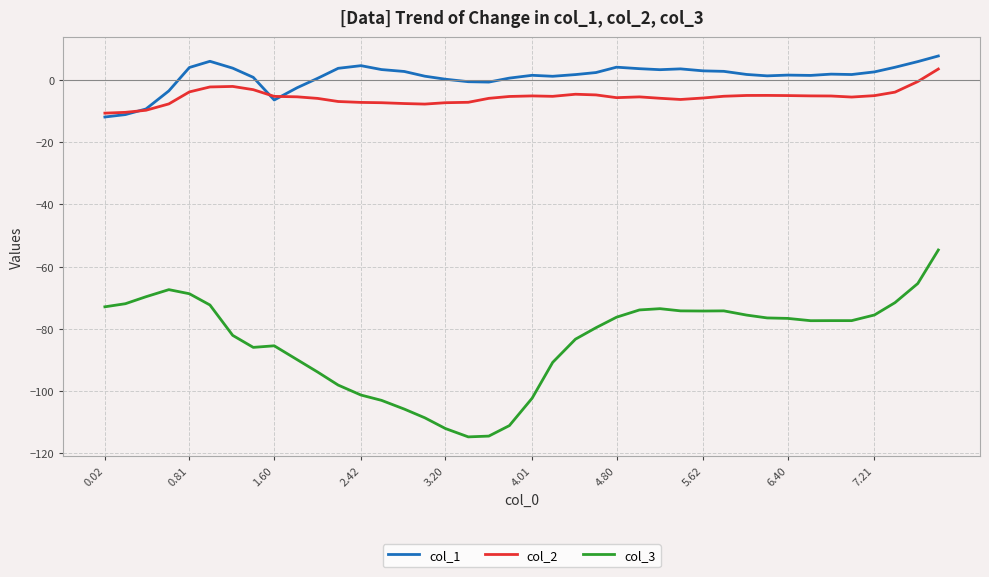

Which series has the largest total across all categories?

col_1